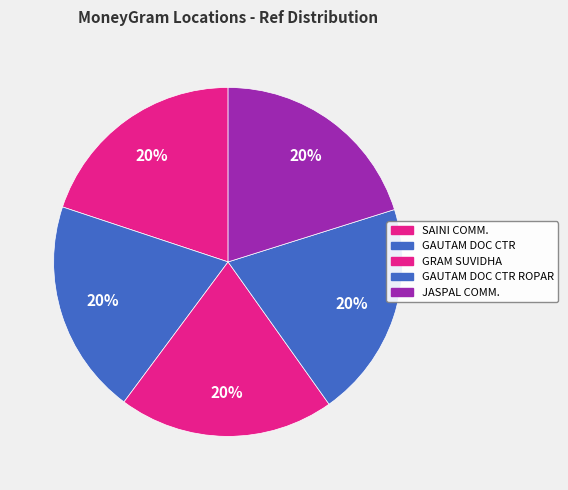

Does any single category account for the majority?

No